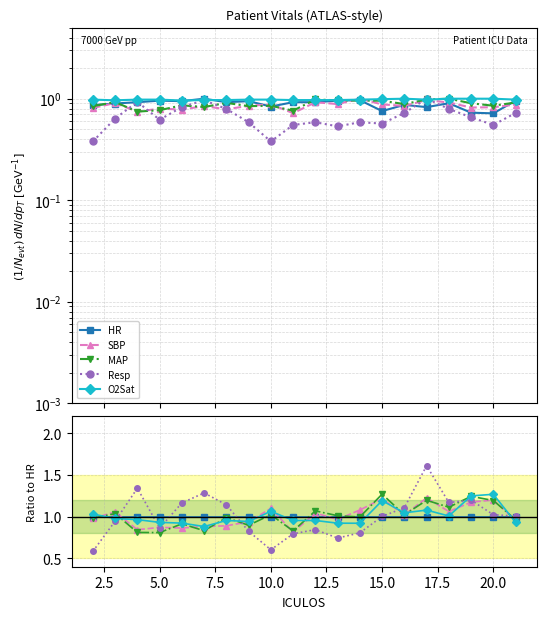

What are all the series names shown in the legend?

HR, SBP, MAP, Resp, O2Sat